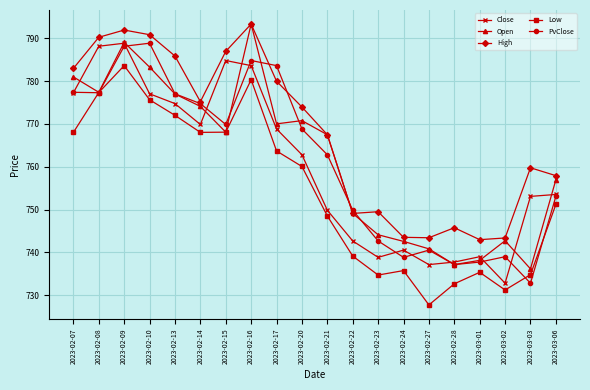

How many lines are shown in the chart?

5